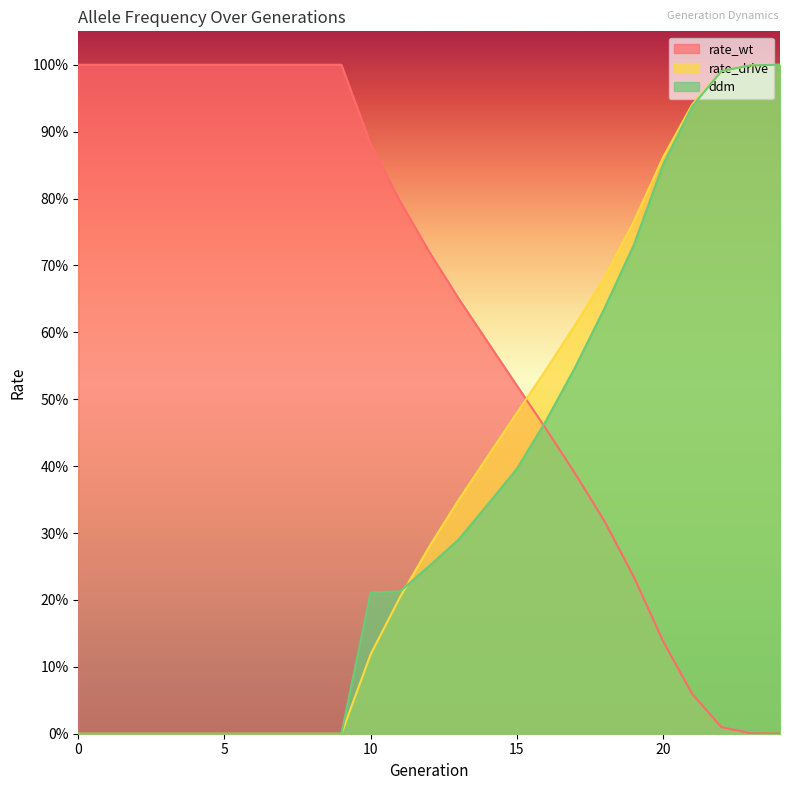

How many distinct data groups are displayed?

3